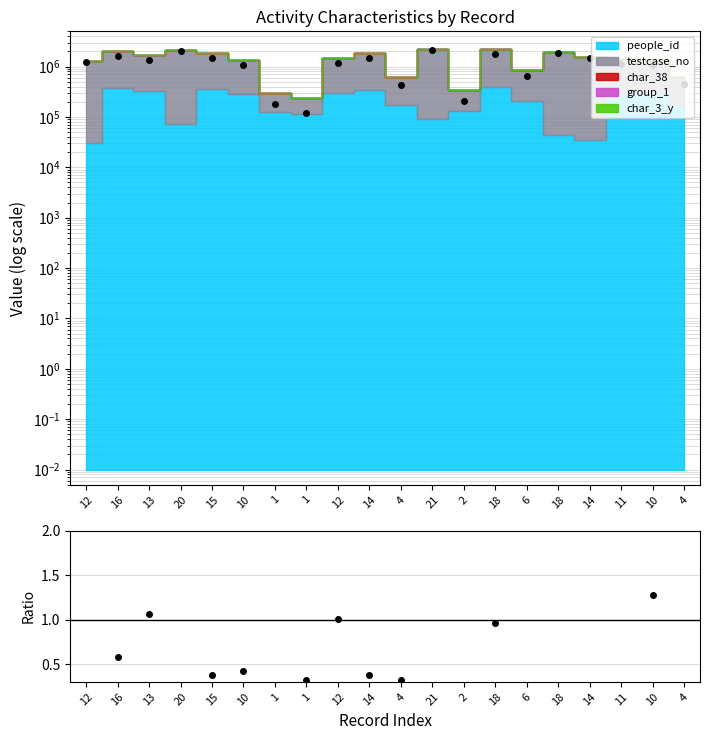

Does the chart display data point markers on the line(s)?

Yes